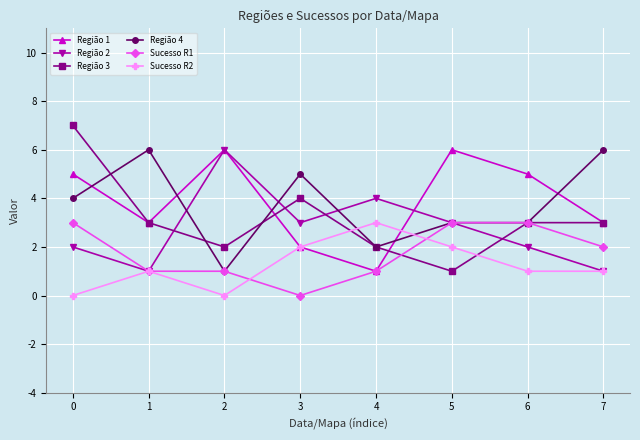

Which series ends up on top after the final intersection of Sucesso R1 and Sucesso R2?

Sucesso R1